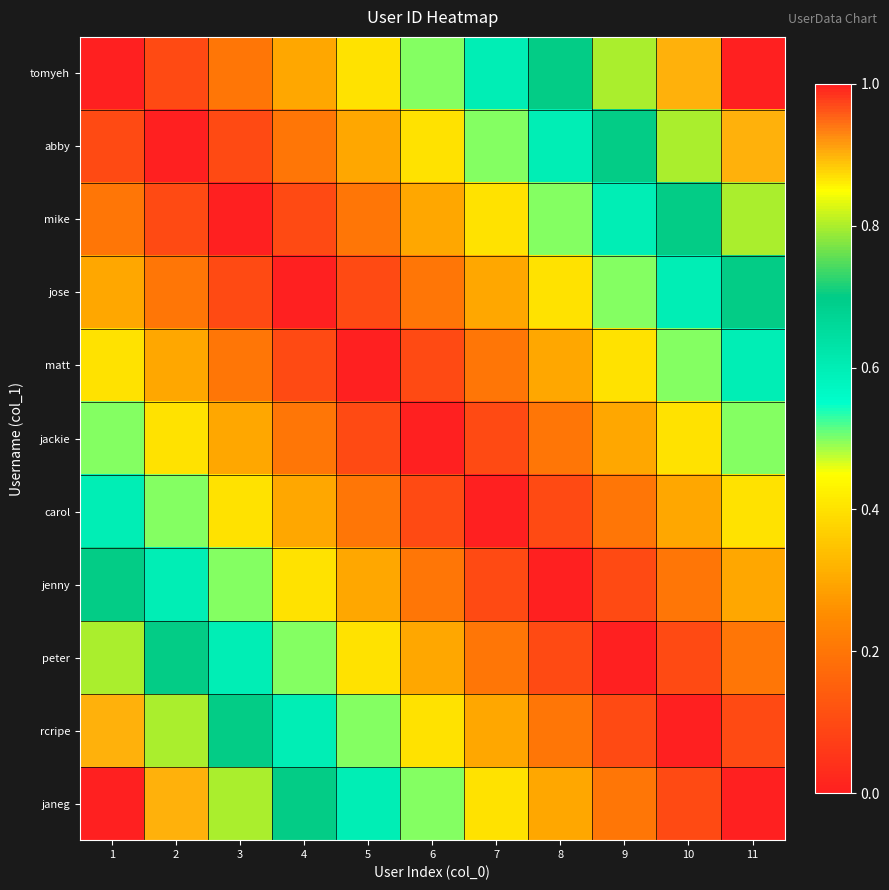

Rank the series by their maximum value, from lowest to highest.

jackie, matt, carol, jose, jenny, mike, peter, abby, rcripe, tomyeh, janeg